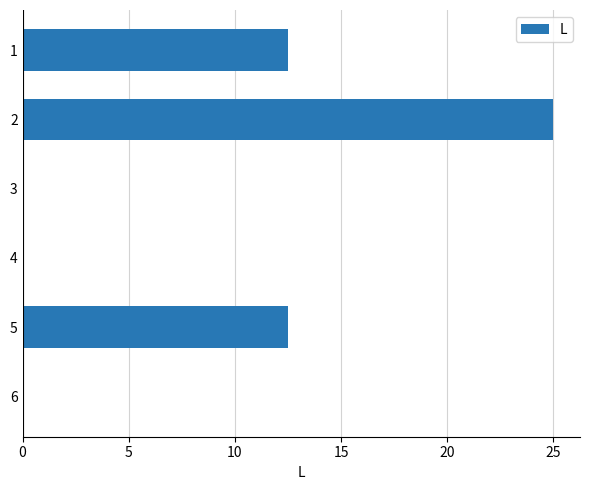

What is the change in value from 1 to 6?

-12.5